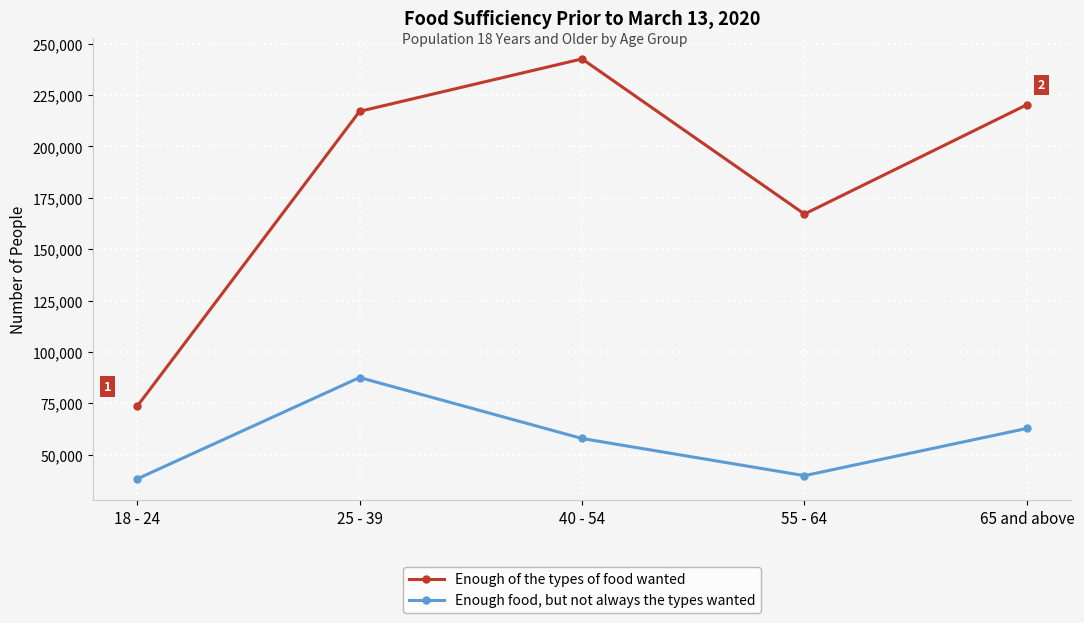

Where is the first local maximum for Enough of the types of food wanted?

40 - 54